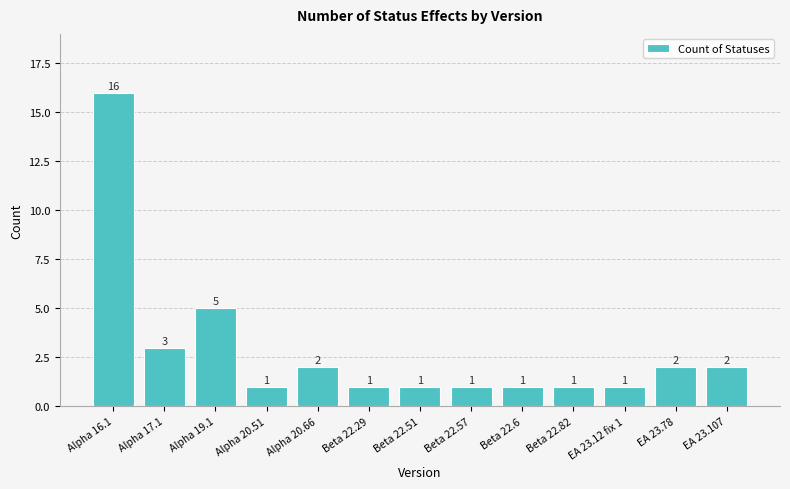

What is the maximum value shown in the chart?

16